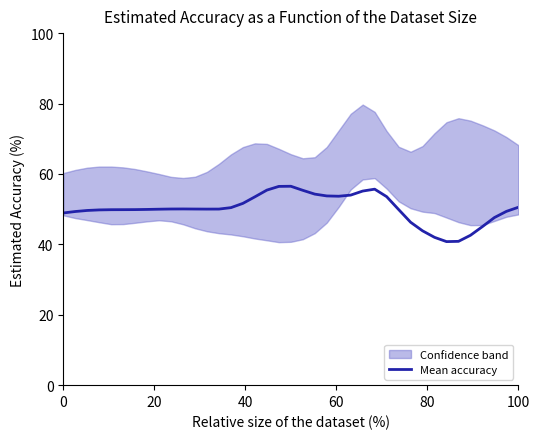

What is the highest value of the Mean accuracy series?

56.5